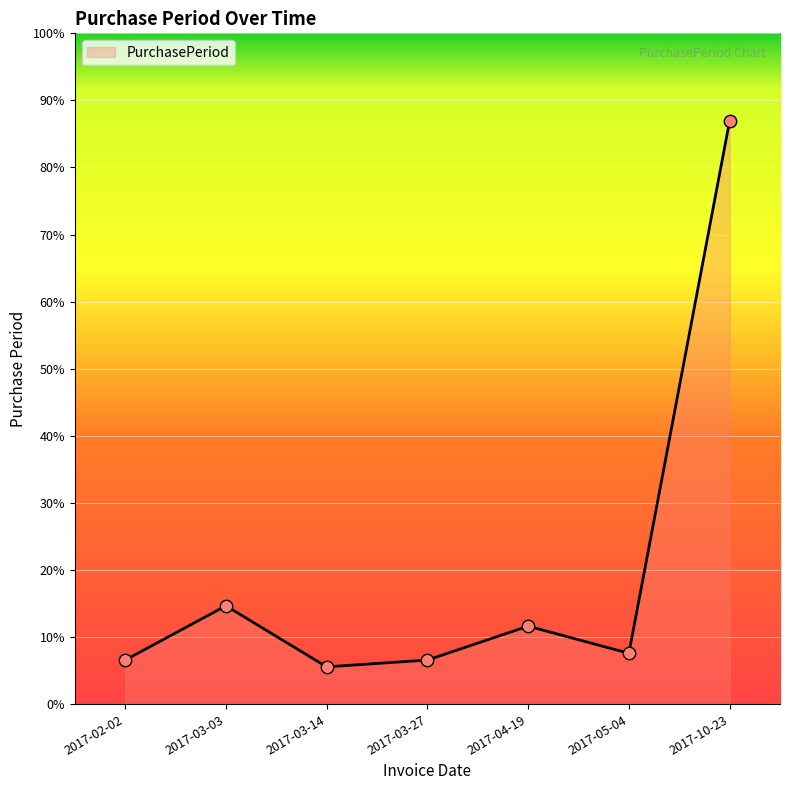

Which has a higher value, 2017-03-03 or 2017-05-04?

2017-03-03